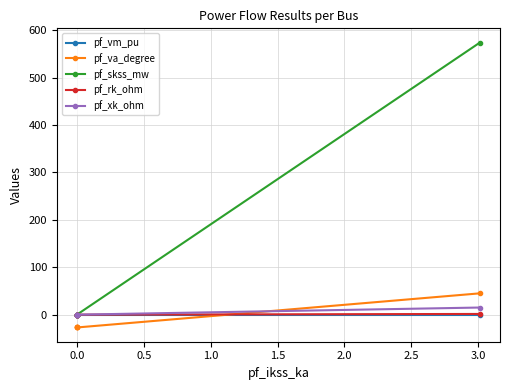

True or false: pf_rk_ohm has more than 0 points higher than both neighbors.

False